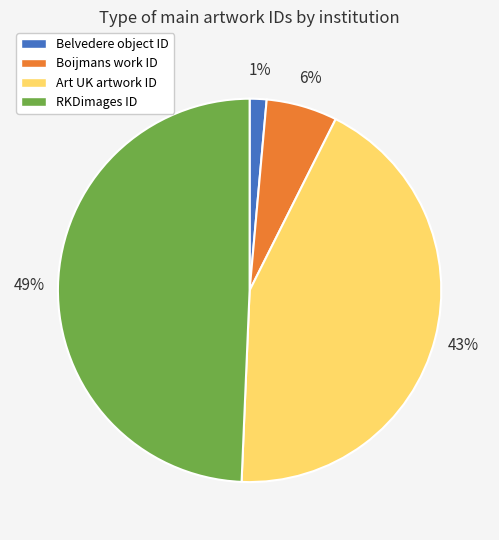

Do Belvedere object ID and Boijmans work ID together represent more than half of the pie?

No